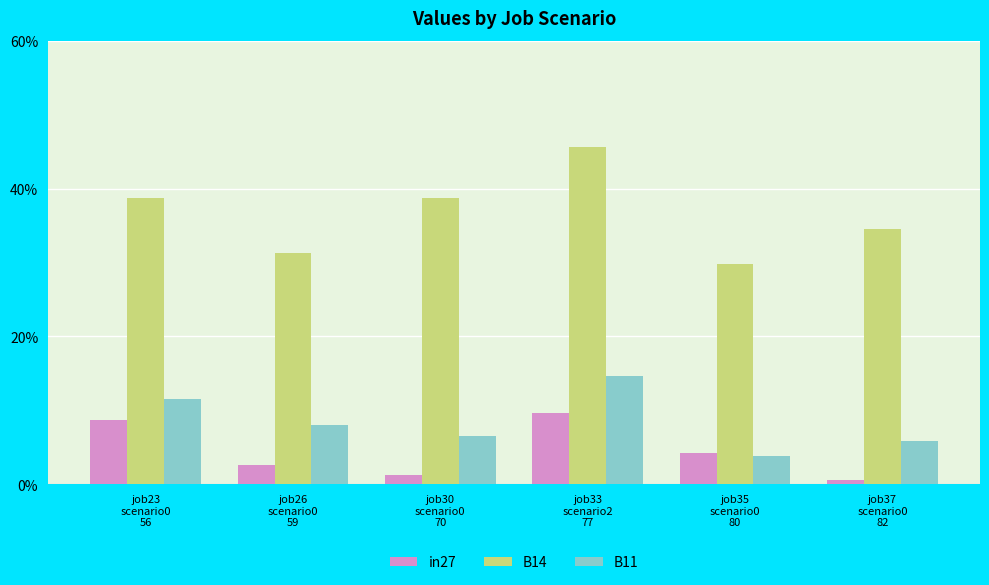

The value of B11 at job23
scenario0
56 is 0.1. True or false?

True